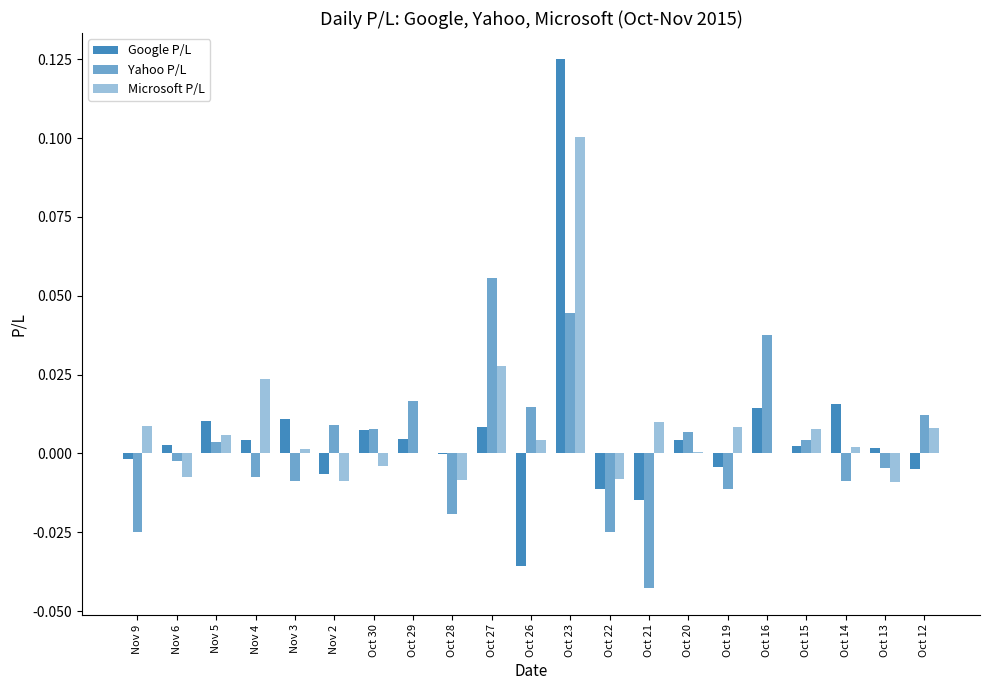

How many data points does each series have?

21